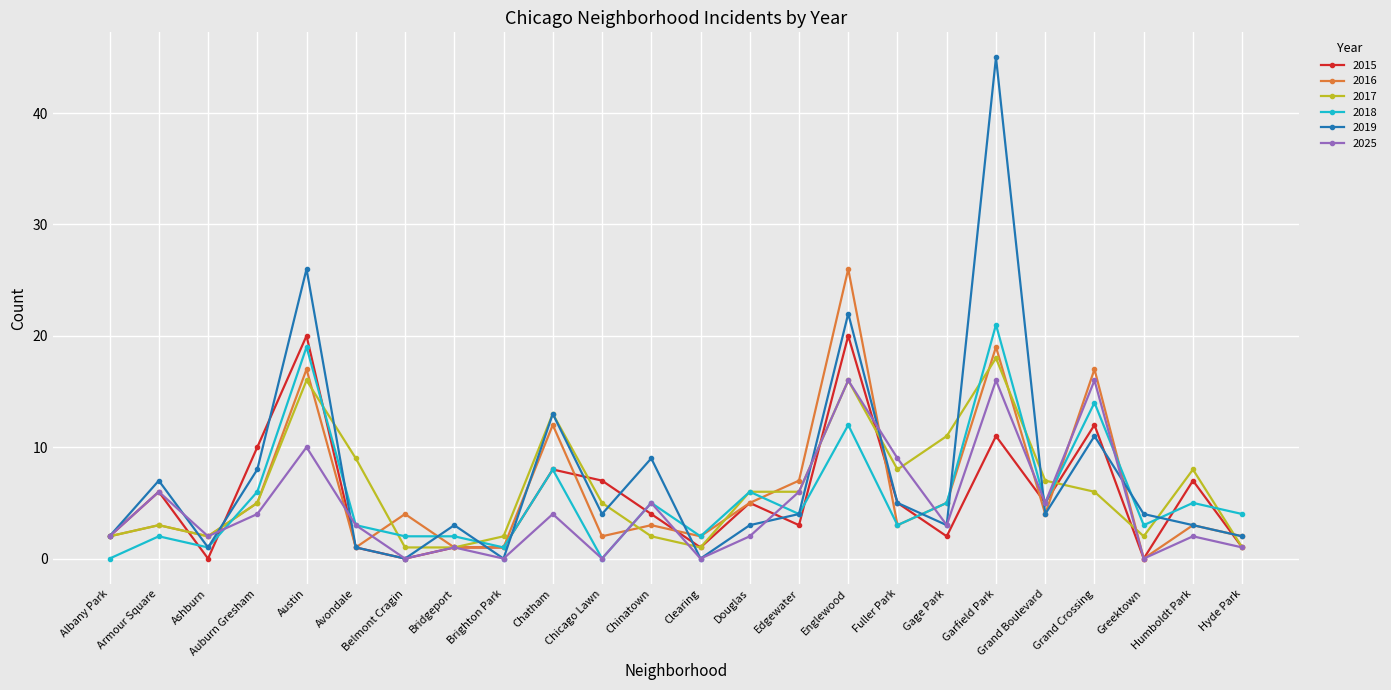

Which series has the largest total across all categories?

2019